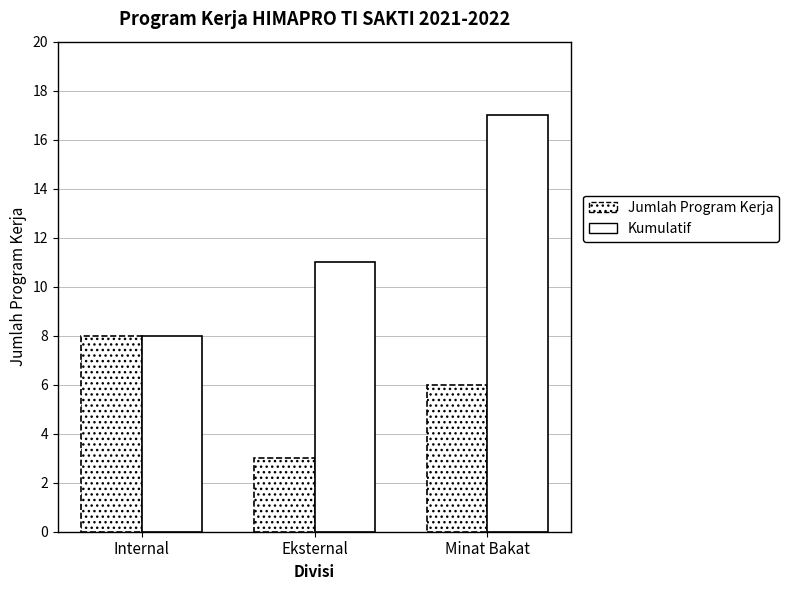

How many distinct data groups are displayed?

2